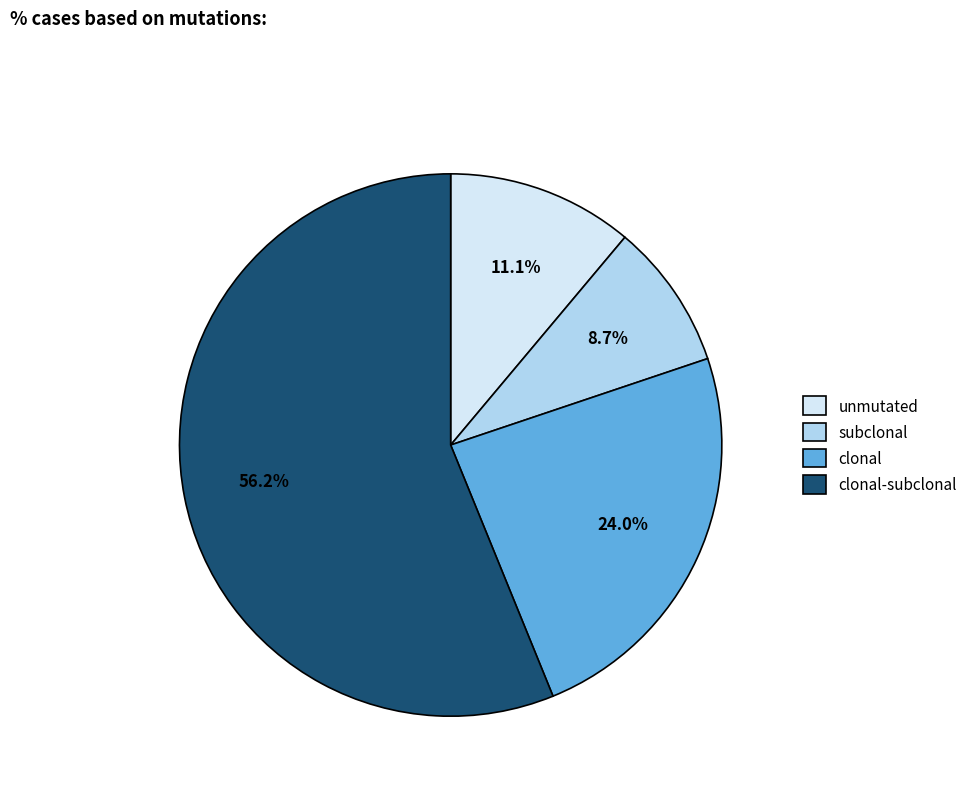

How many slices are in this pie chart?

4